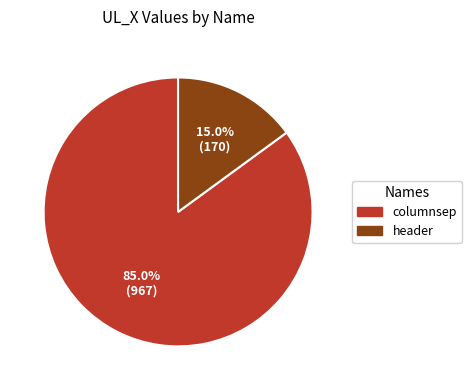

Between header and columnsep, which is larger?

columnsep